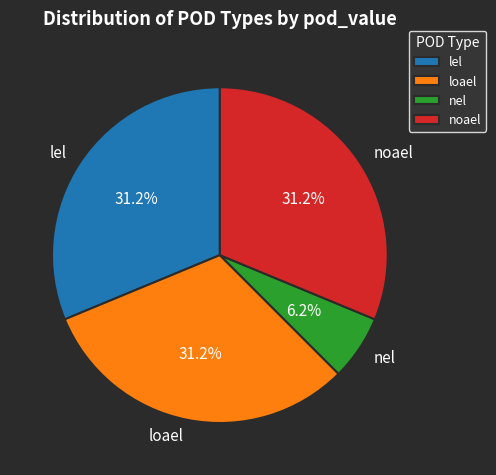

Between nel and noael, which is larger?

noael